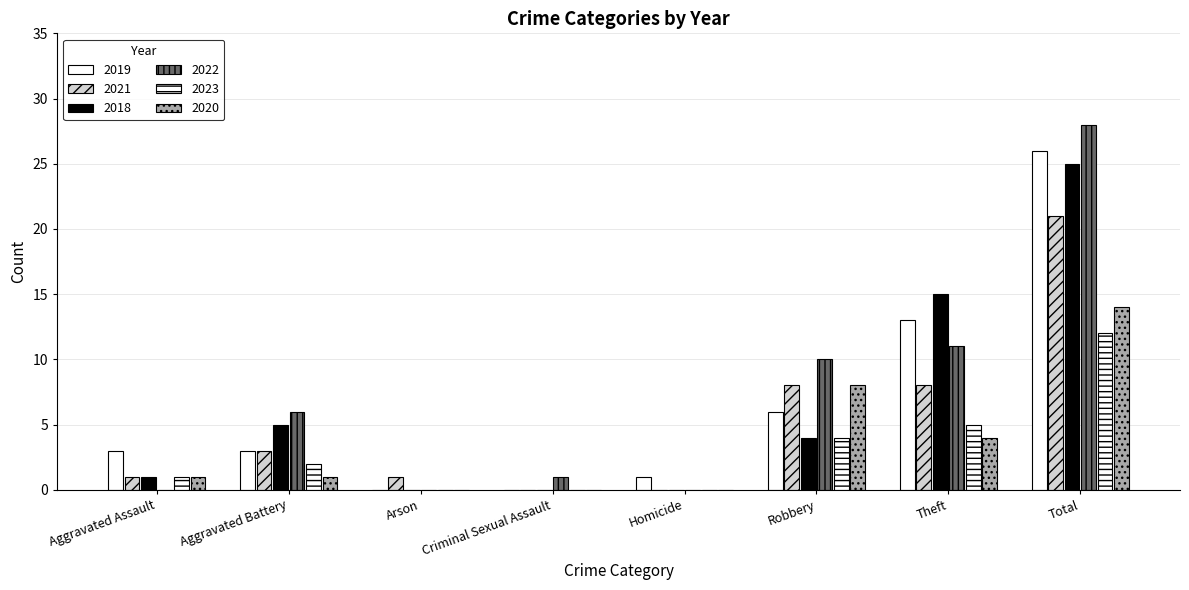

Count the number of categories in the chart.

8